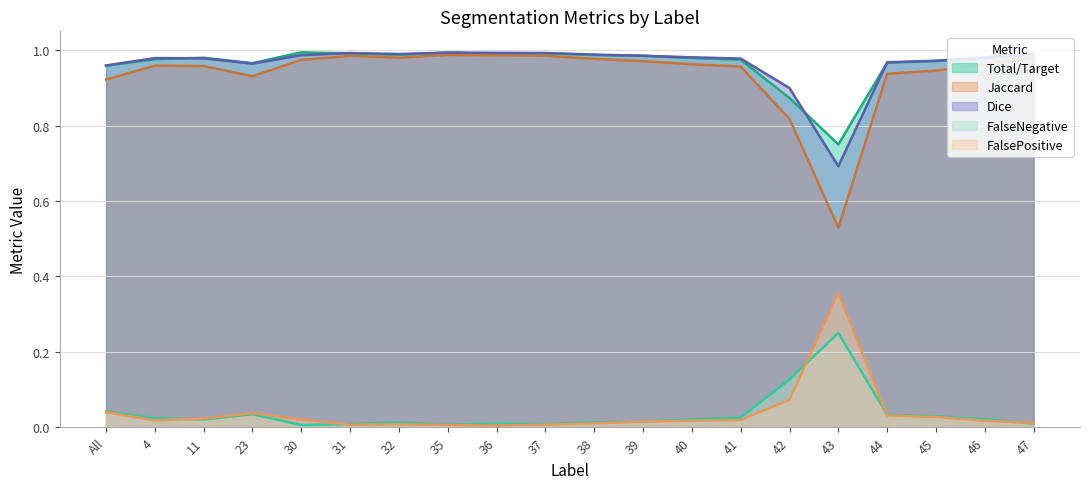

What is the spread (max minus min) of values at 38?

1.0